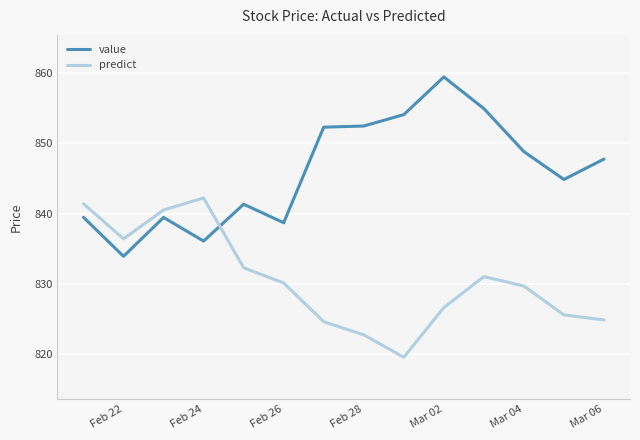

Rank the series by their average value, from highest to lowest.

value, predict